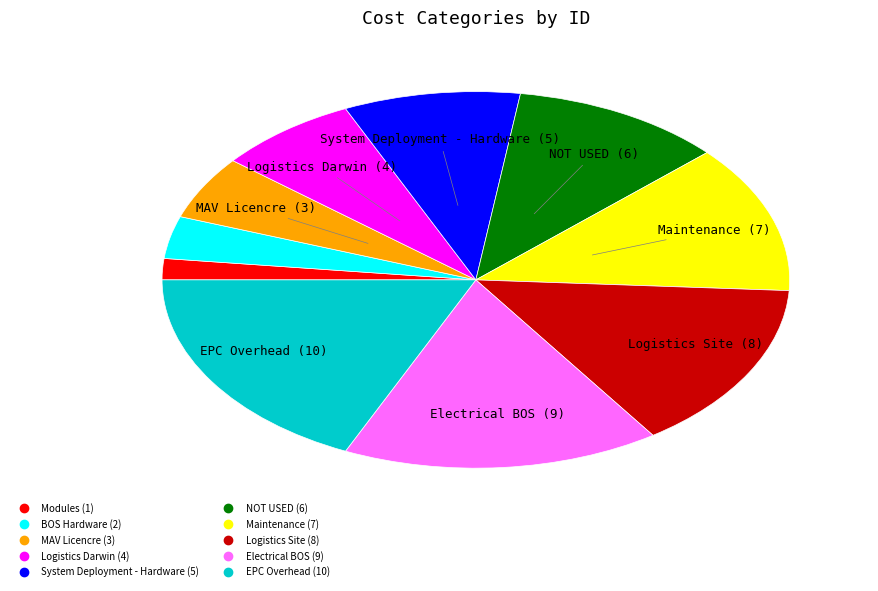

Which slice is the largest?

EPC Overhead